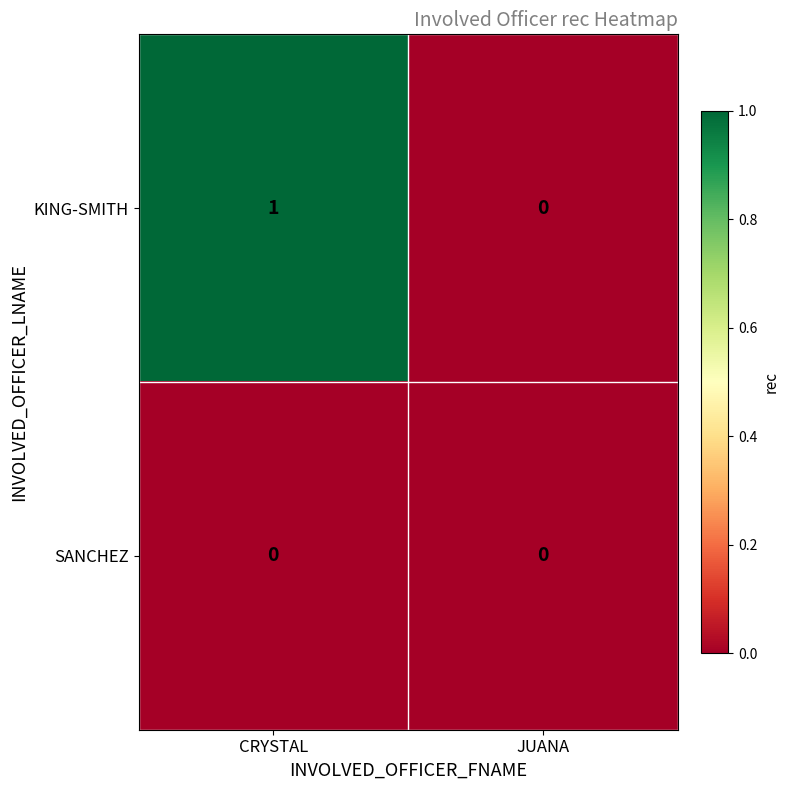

Rank the series by their maximum value, from highest to lowest.

KING-SMITH, SANCHEZ